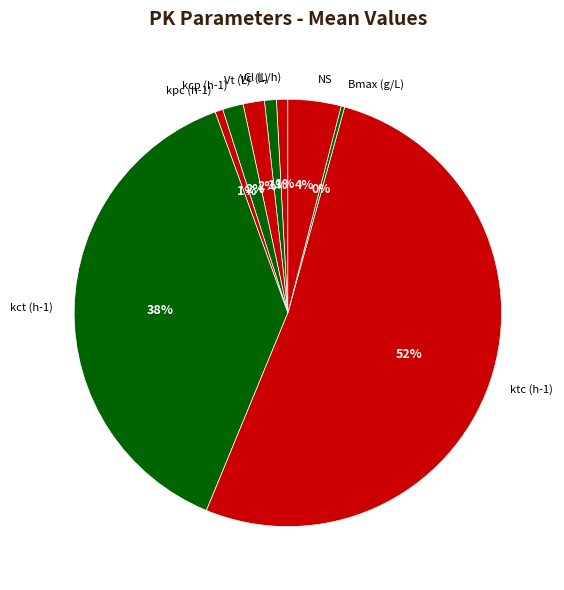

Which slice is the largest?

ktc (h-1)